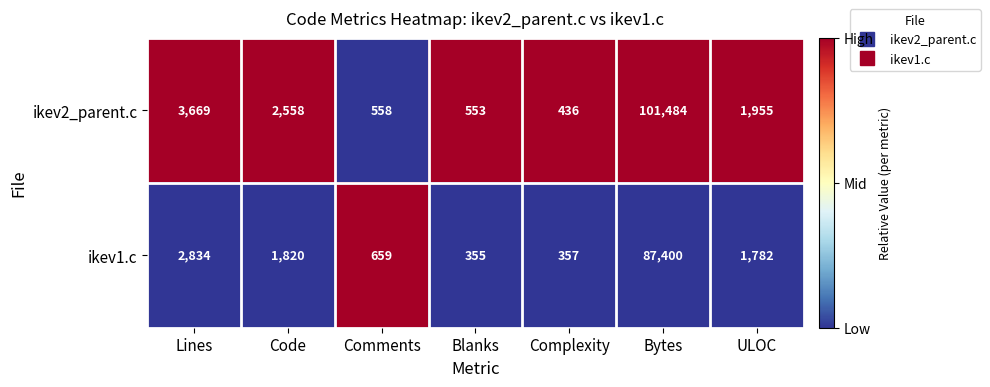

Between Complexity and ULOC, which series saw the biggest shift?

ikev2_parent.c